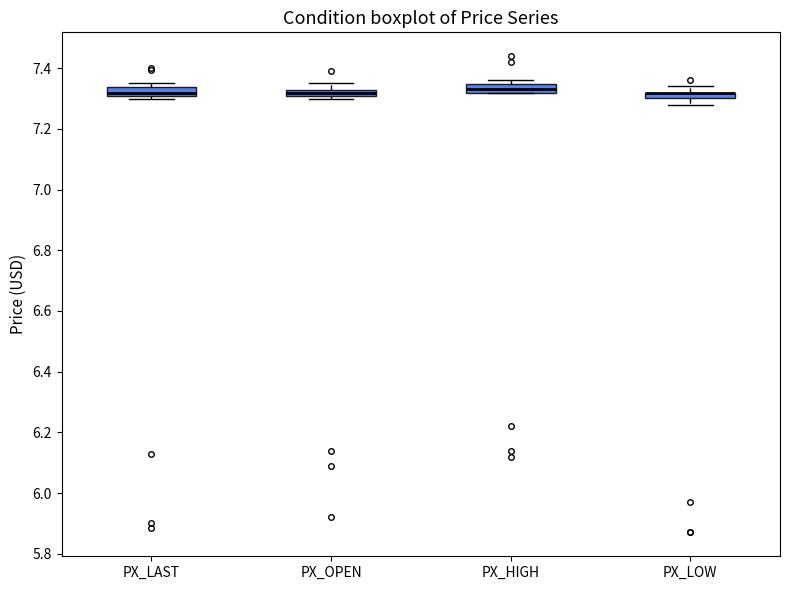

Where is the upper edge of the box for PX_HIGH on the y-axis? The values are not printed on the chart, so give them approximately, as read against the axis.

7.34